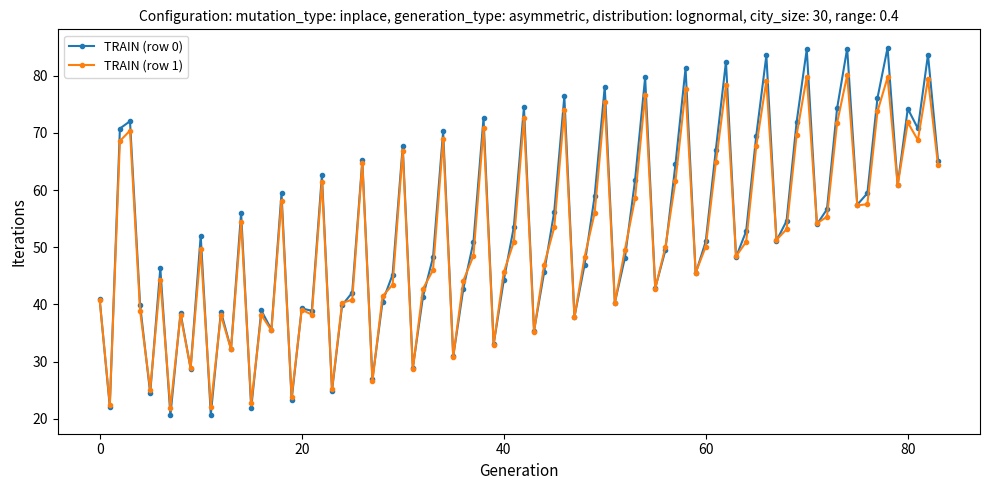

Which series has the widest spread of values?

TRAIN (row 0)